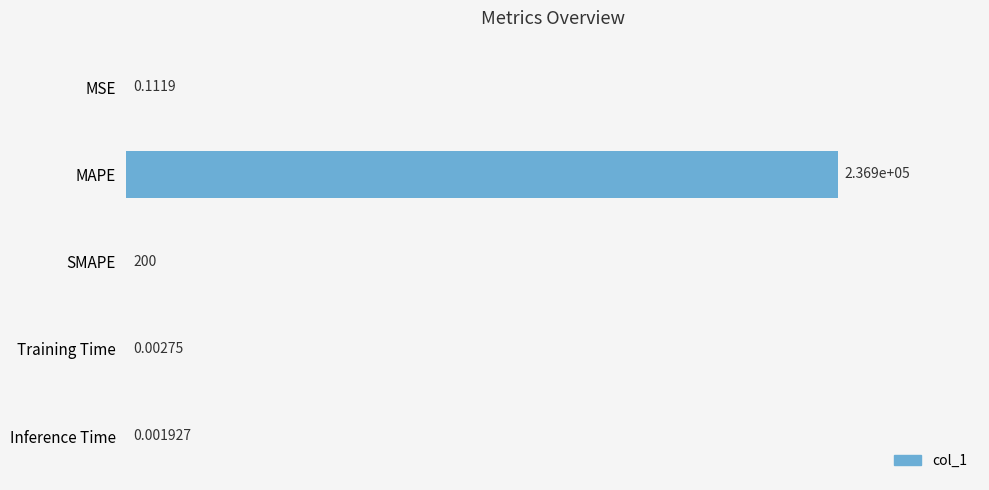

At which label is the value closest to 118428?

SMAPE